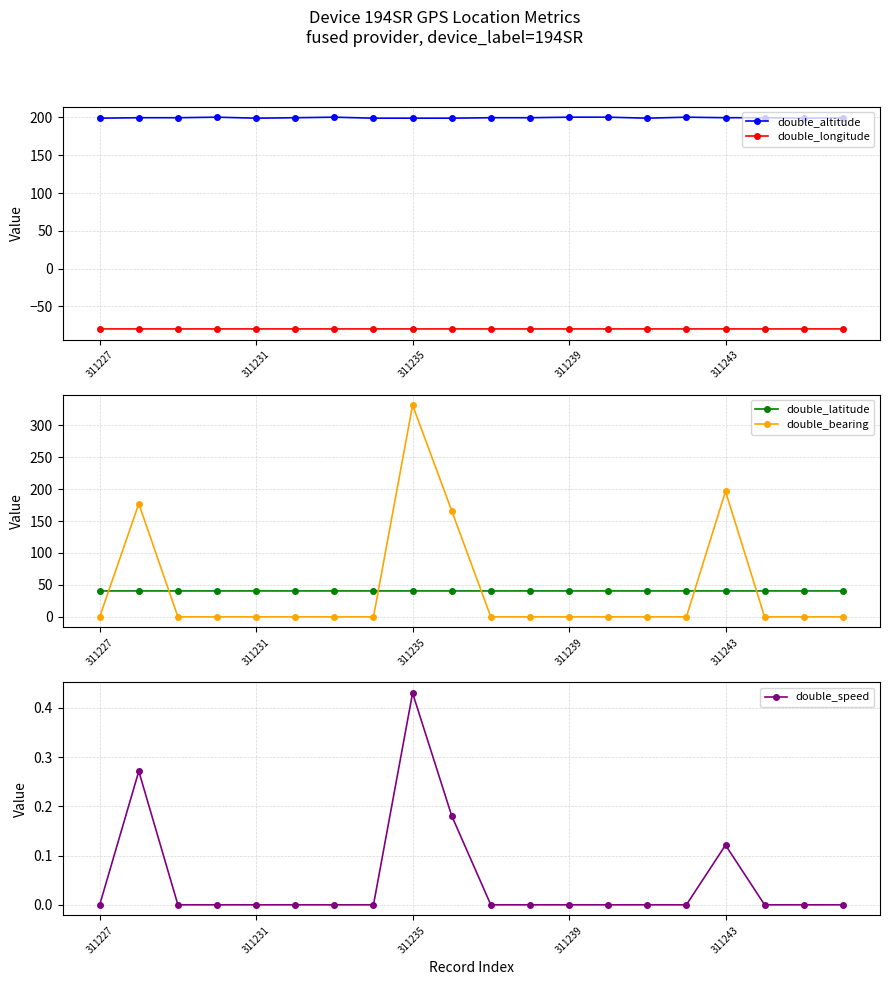

Does the chart display data point markers on the line(s)?

Yes